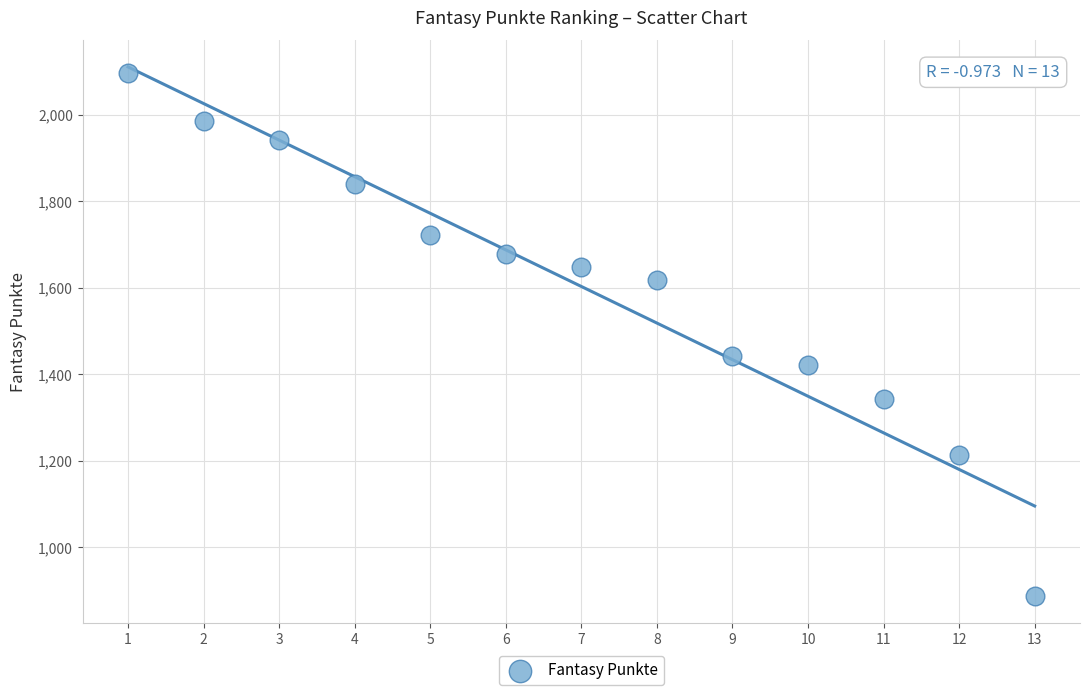

What Y value in the scatter plot is closest to 1492?

1442